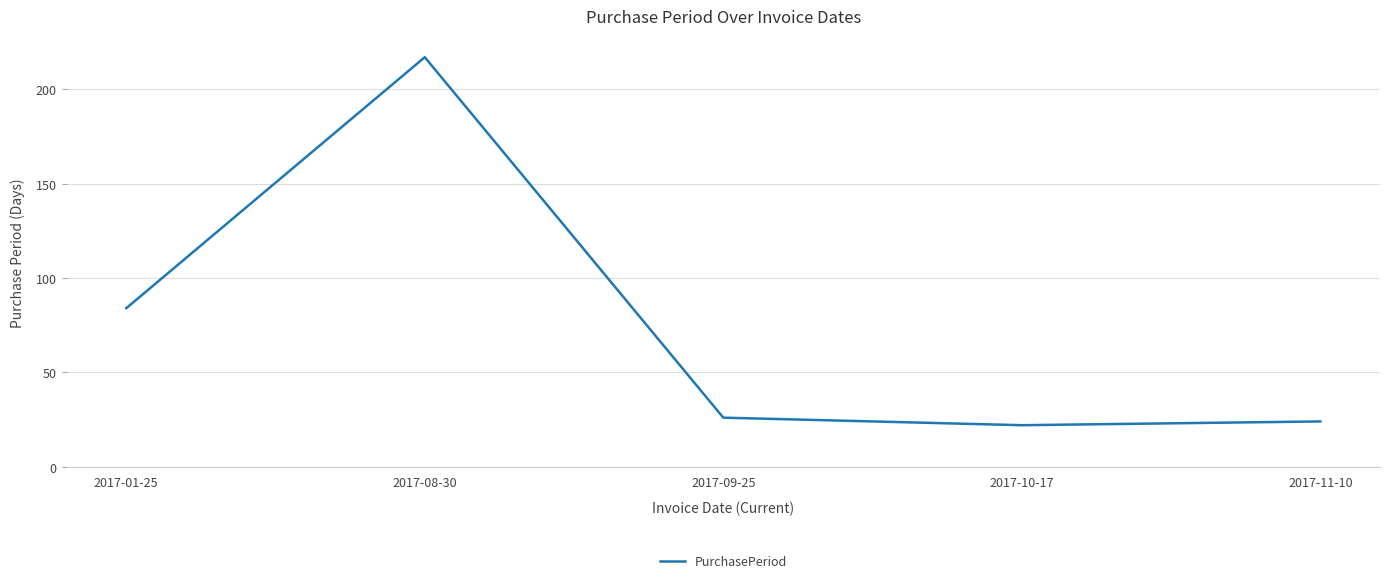

Does the chart display data point markers on the line(s)?

No